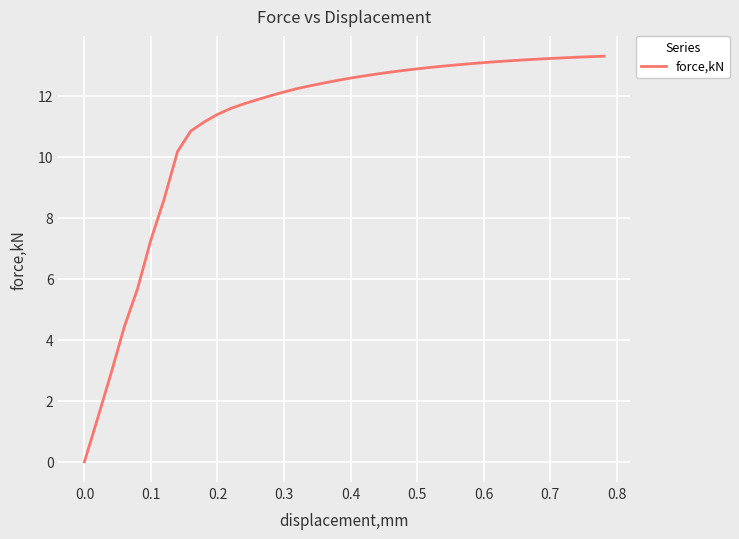

What is the difference between the maximum and minimum values?

13.3